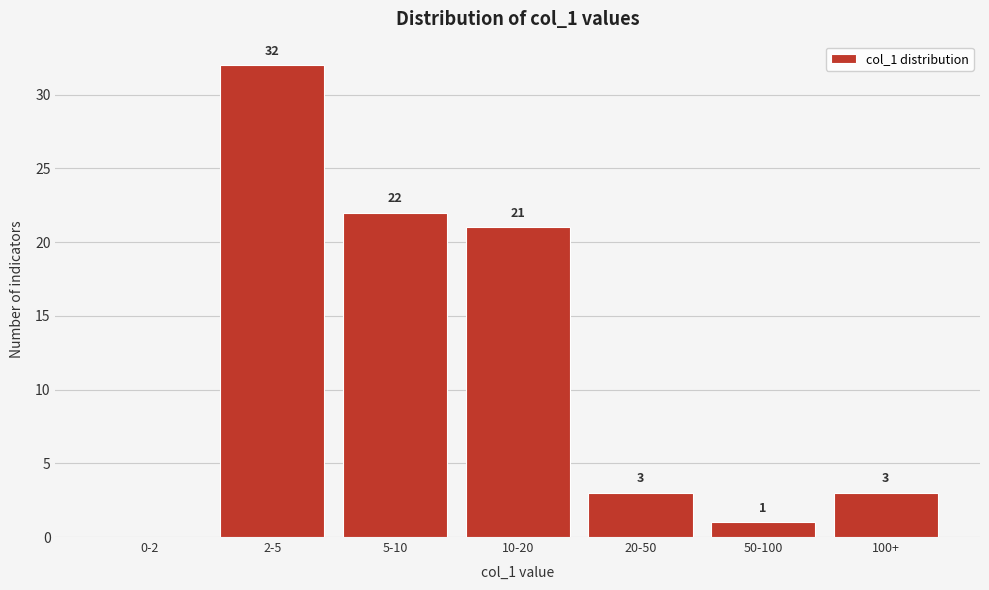

Reading left to right, extract all data points from this chart.

0-2=0	2-5=32	5-10=22	10-20=21	20-50=3	50-100=1	100+=3